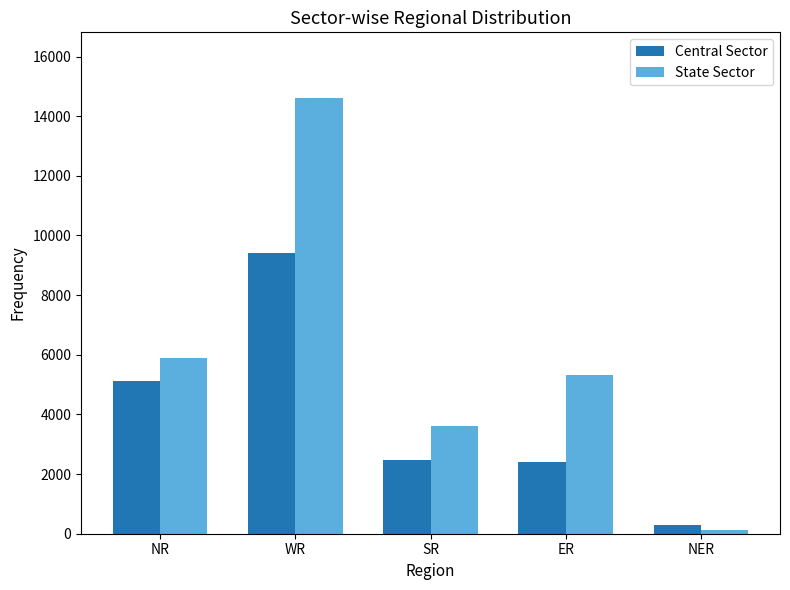

At which label does State Sector reach its minimum?

NER